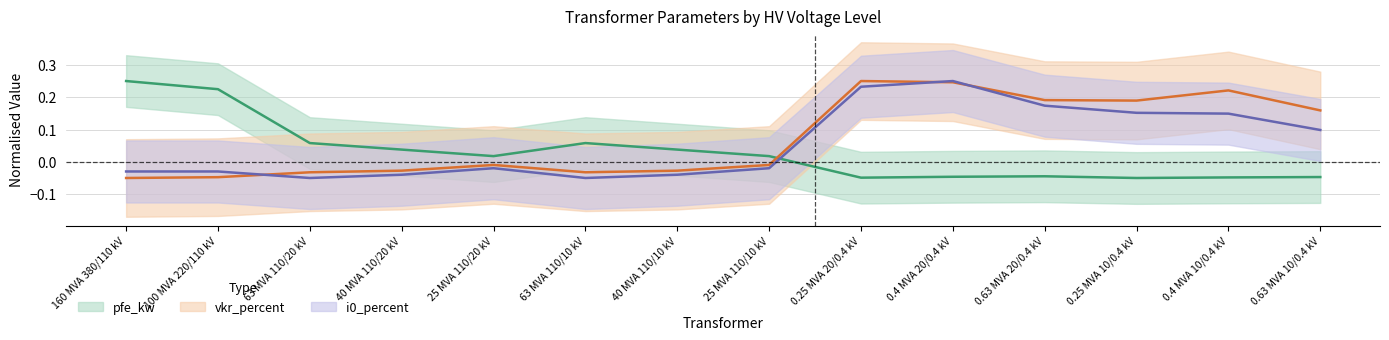

What are all the series names shown in the legend?

pfe_kw, vkr_percent, i0_percent